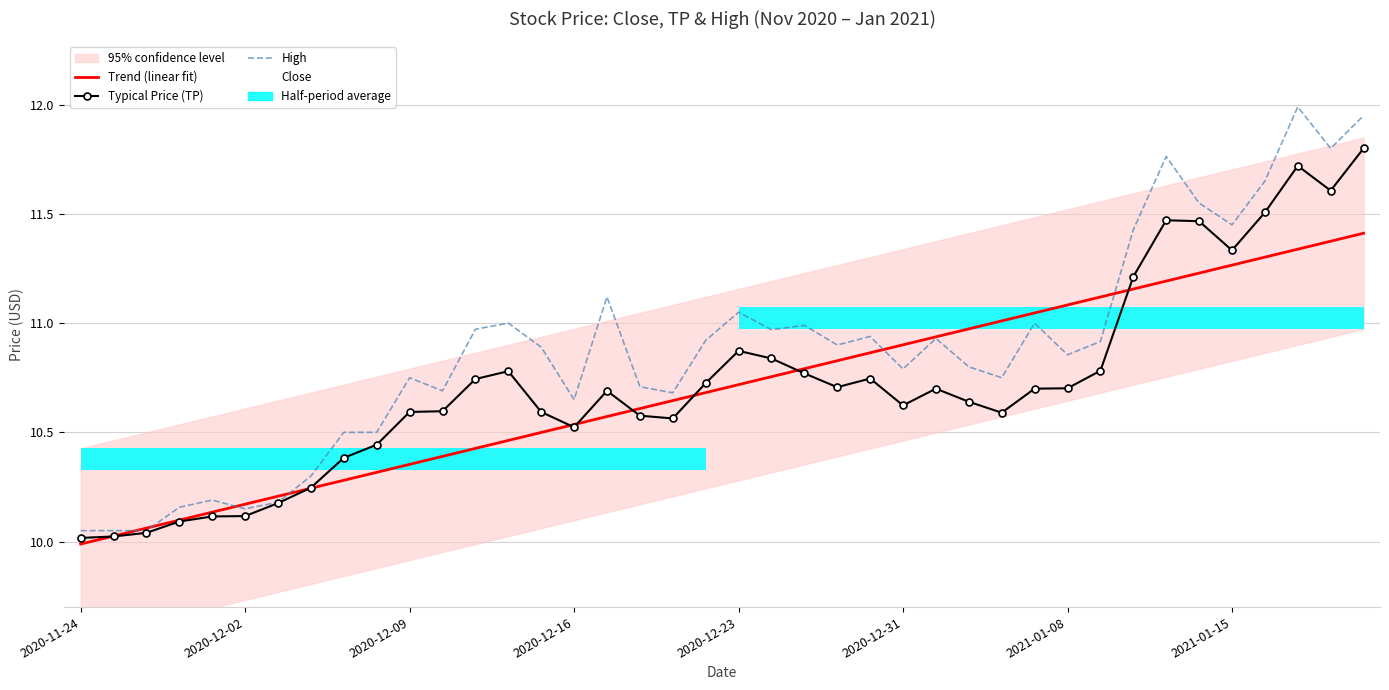

What is the maximum value shown in the chart?

12.0